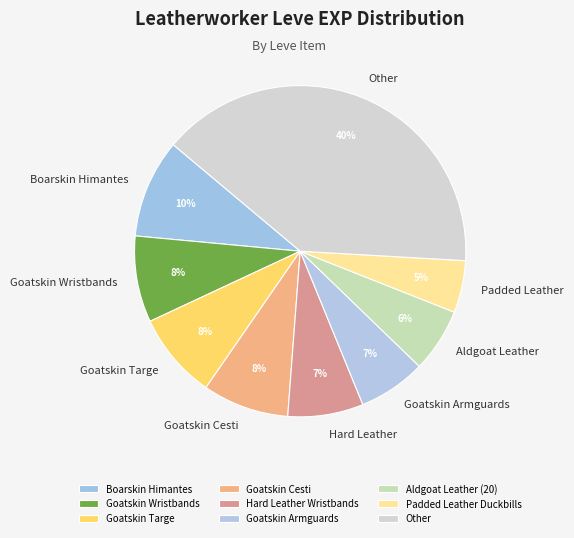

Which category has the biggest portion of the pie?

Other